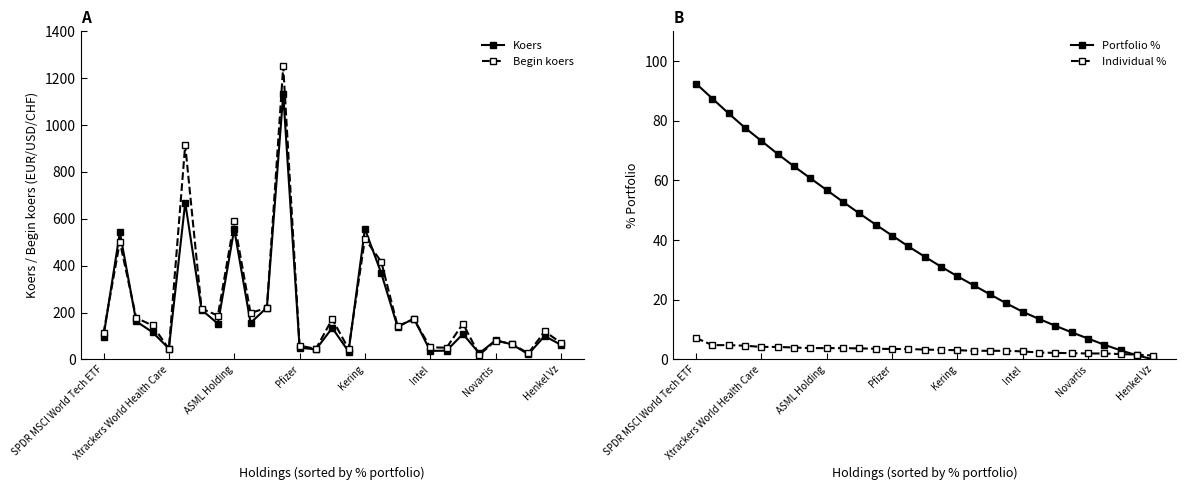

True or false: Portfolio % and Koers intersect in this chart.

True